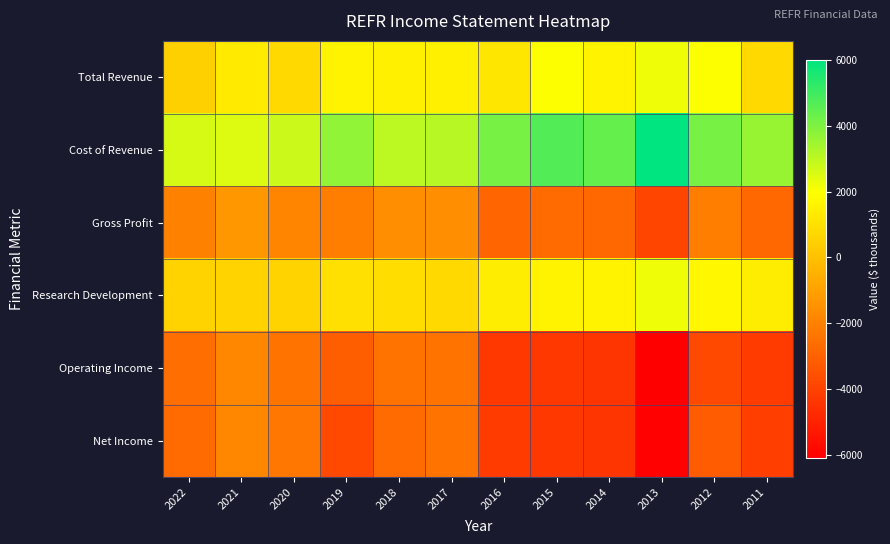

Which series has the widest spread of values?

Operating Income